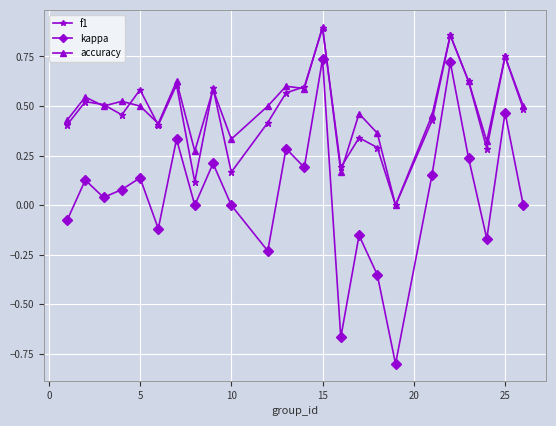

True or false: kappa and f1 cross at least once.

False